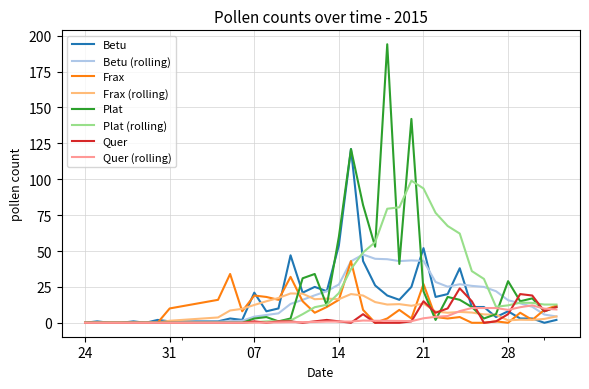

How many values in the Frax series are below 7?

18